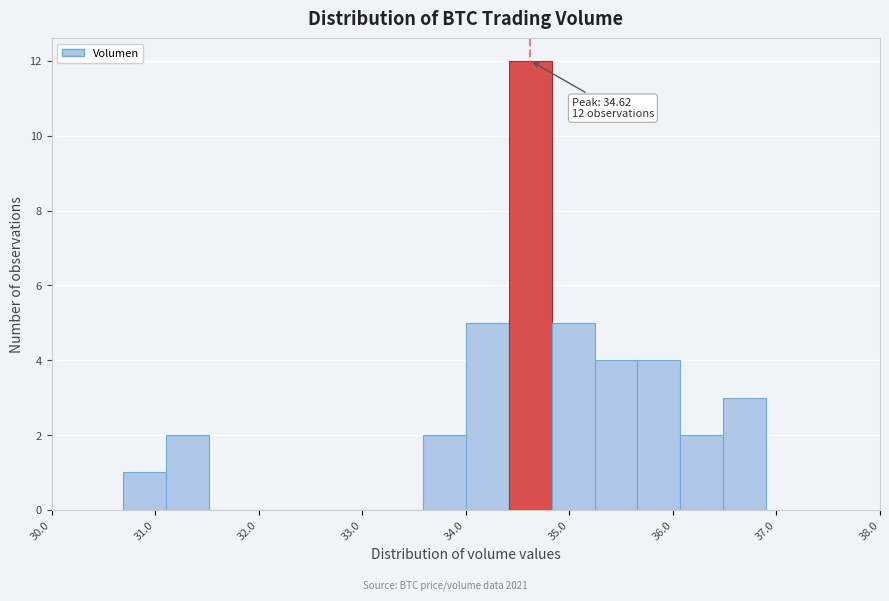

Over which range of the x-axis is the bar tallest?

34.4 to 34.8